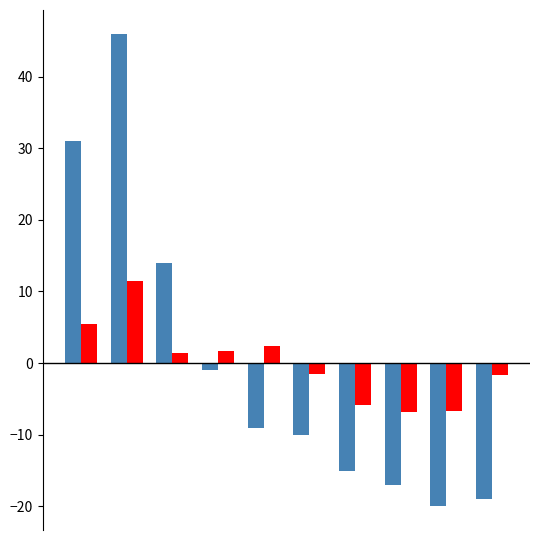

What is the greatest value displayed?

46.0